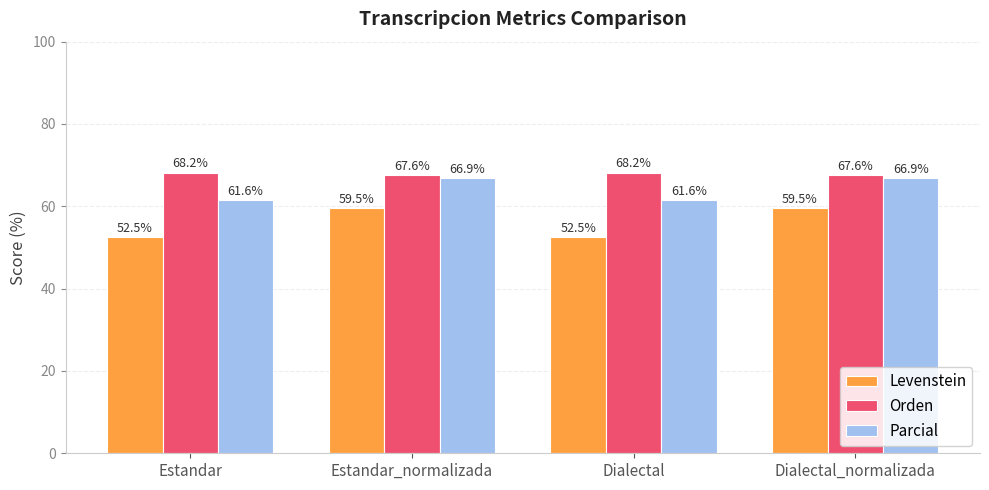

Which series changed the most between Estandar and Estandar_normalizada?

Levenstein